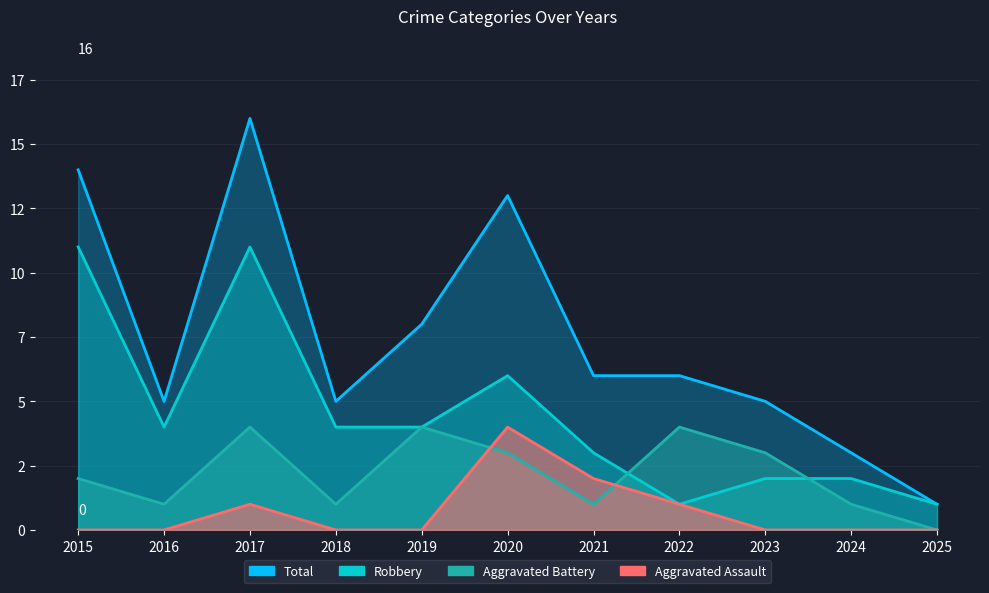

In Aggravated Battery, how many points are higher than both neighbors (excluding endpoints)?

3